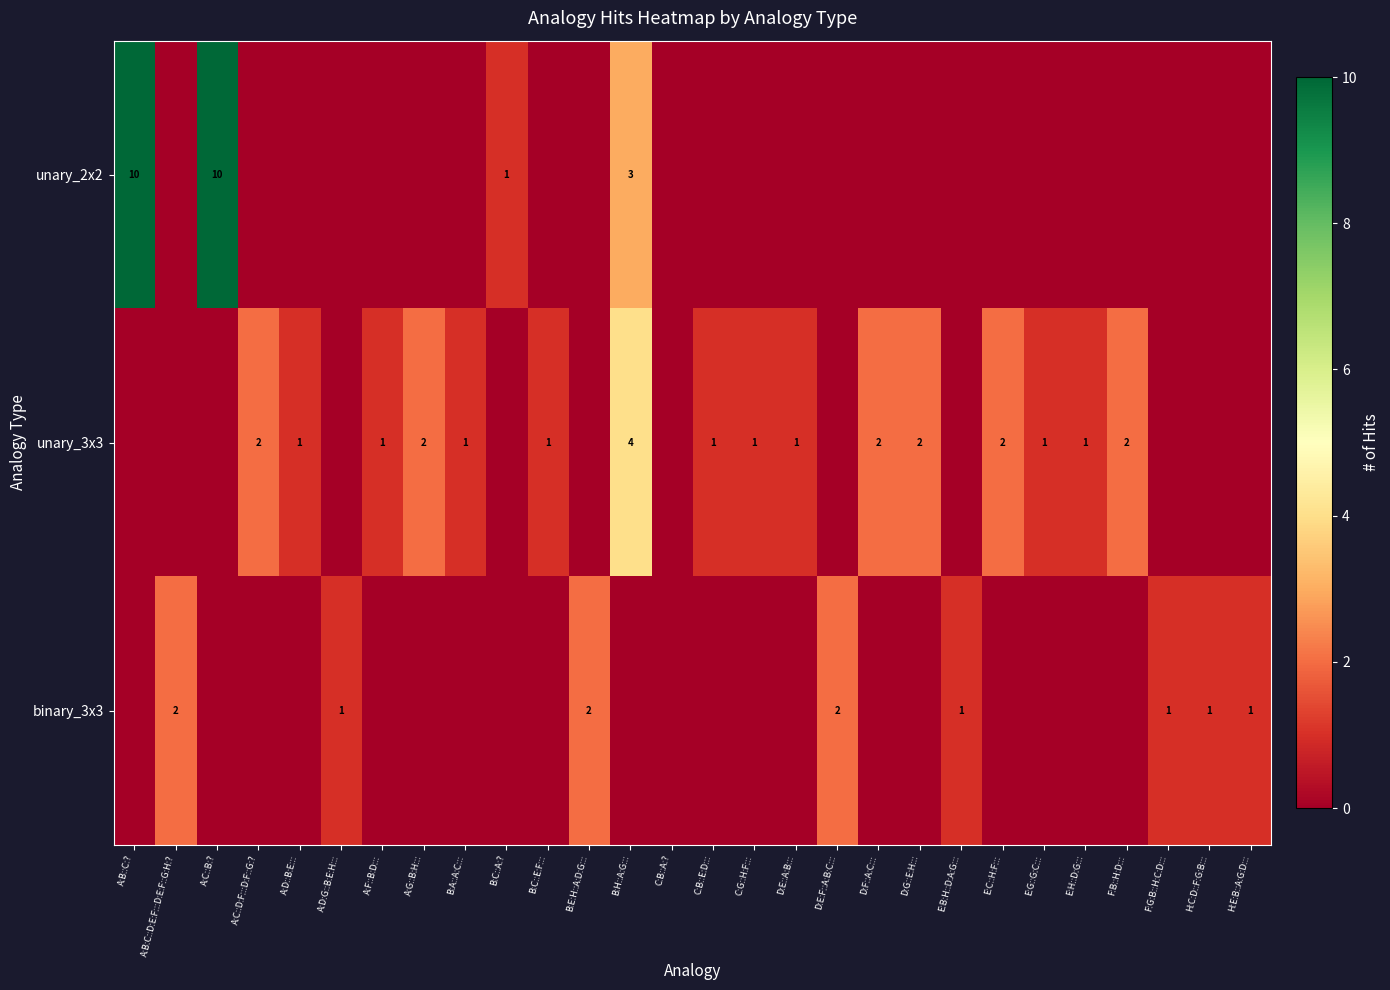

What is the total value across all series at B:C::E:F:::?

1